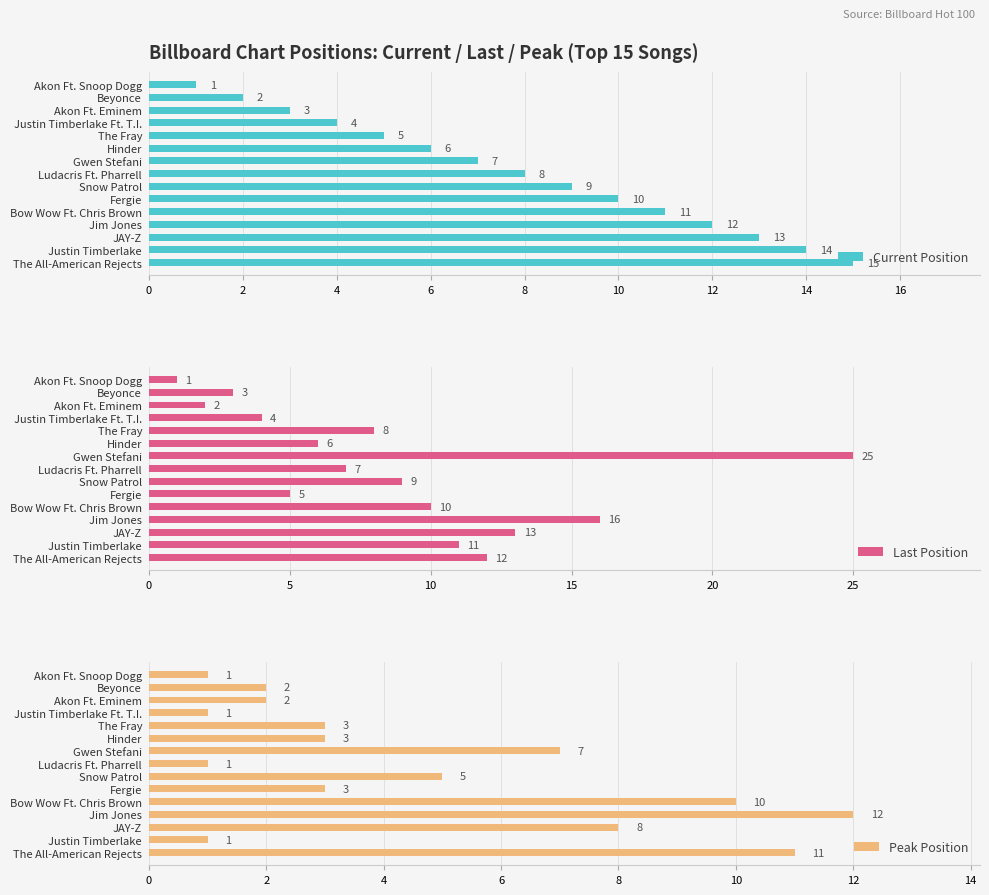

How many distinct data groups are displayed?

3